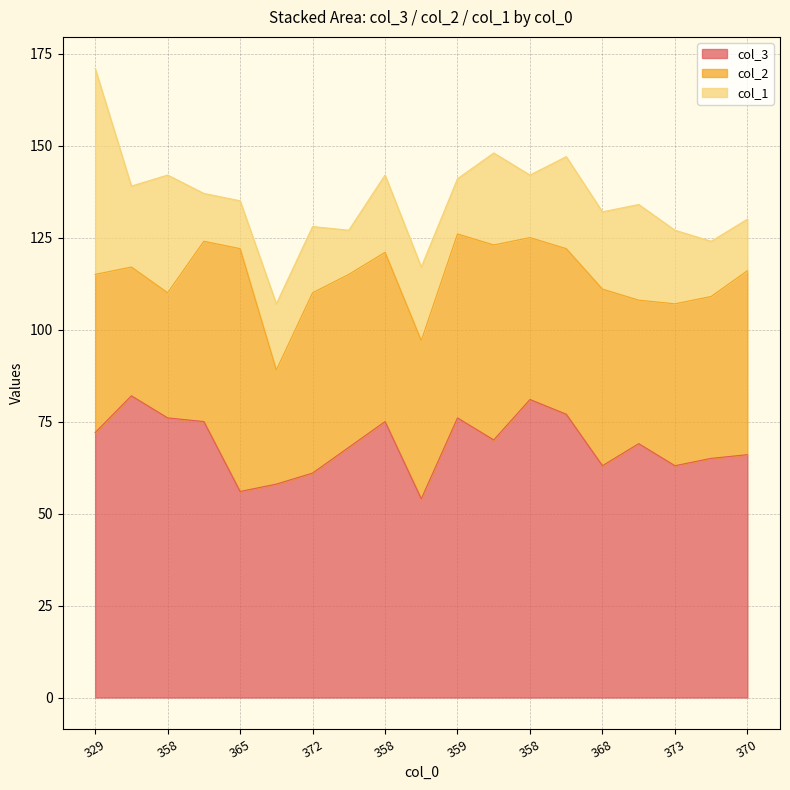

What is the smallest value displayed?

12